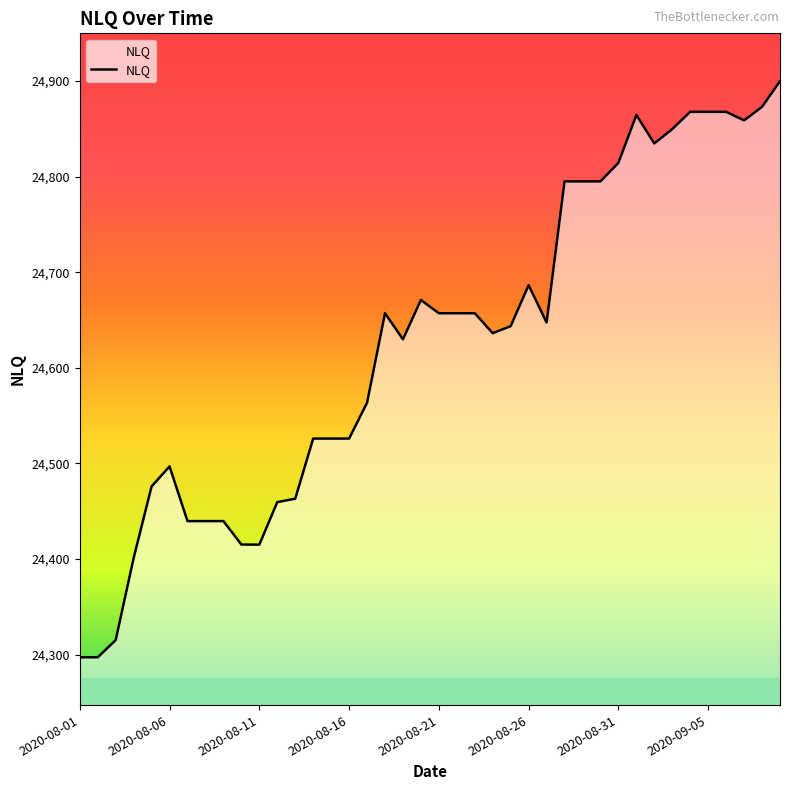

What is the greatest value displayed?

24899.9